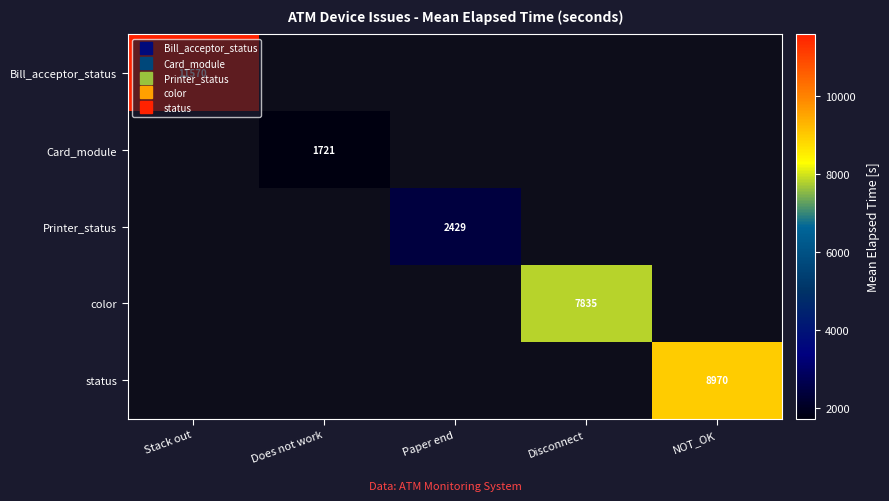

Where is Bill_acceptor_status nearest to the value 11570?

Stack out